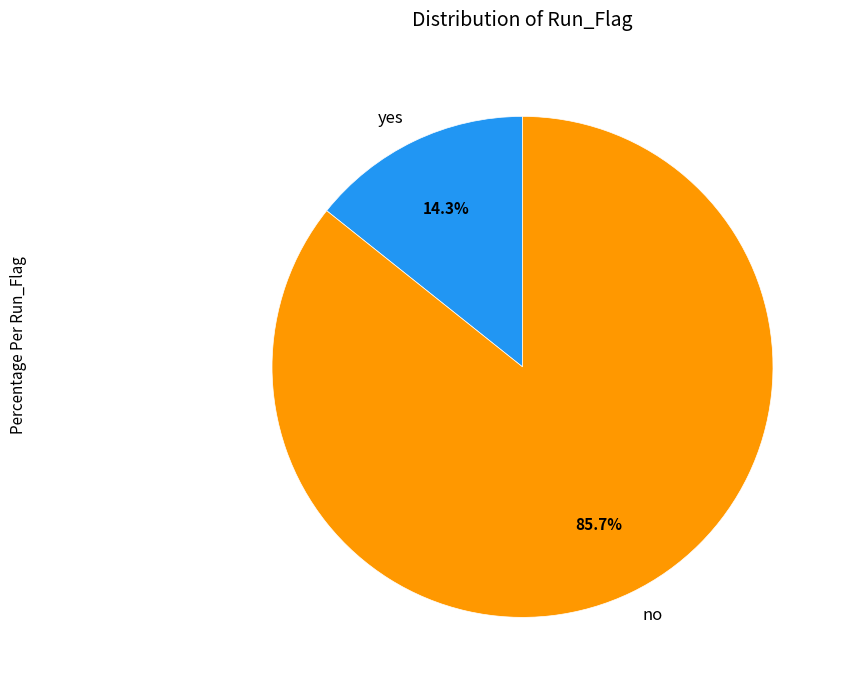

What is the smallest slice in the pie chart?

yes